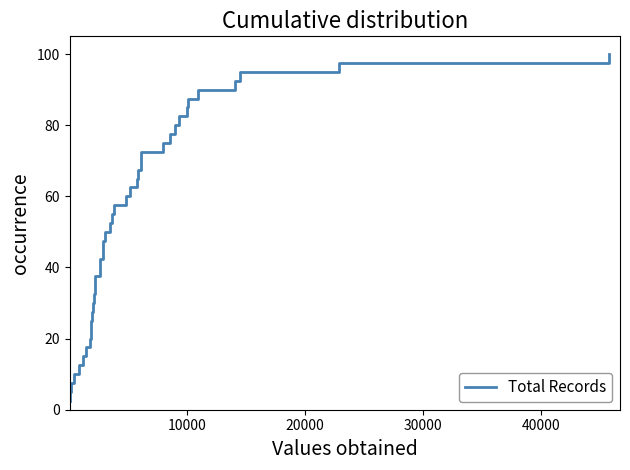

What is the maximum value shown in the chart?

100.0